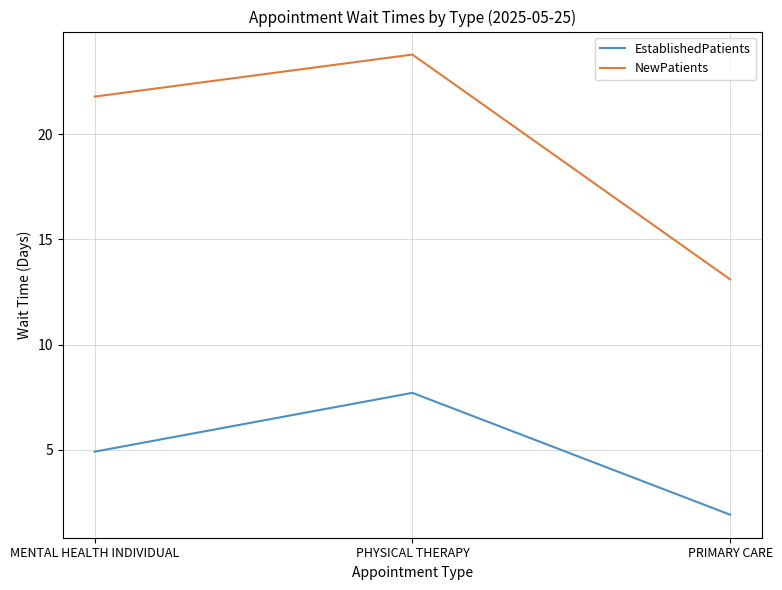

Reading left to right, transcribe all the data shown in this chart.

EstablishedPatients: 4.9	7.7	1.9
NewPatients: 21.8	23.8	13.1